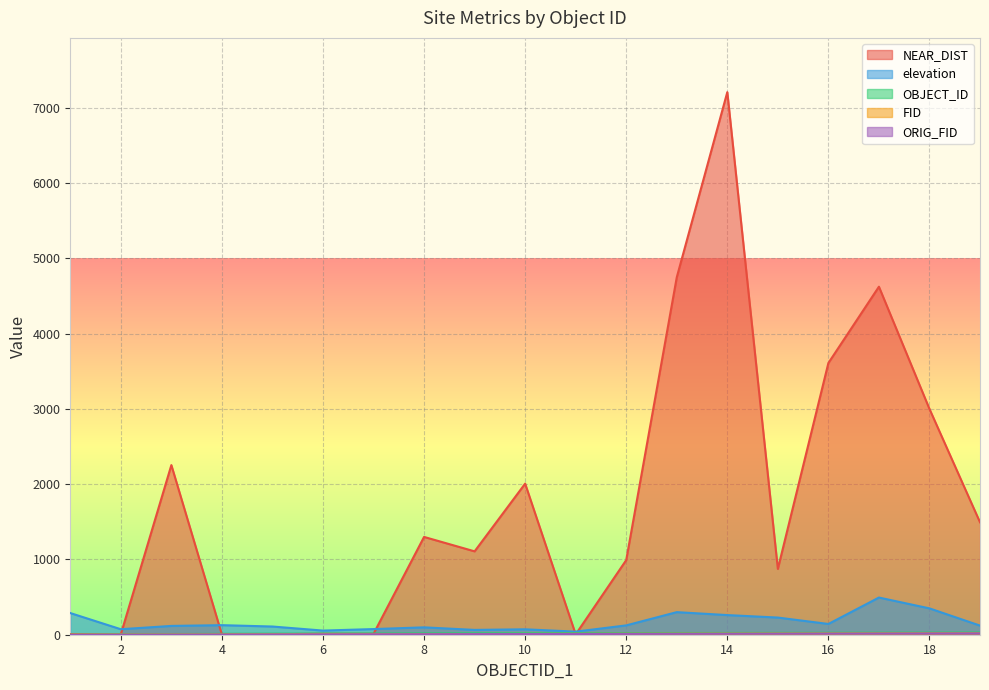

Is the value of ORIG_FID at 18 greater than the value of NEAR_DIST at 3?

No